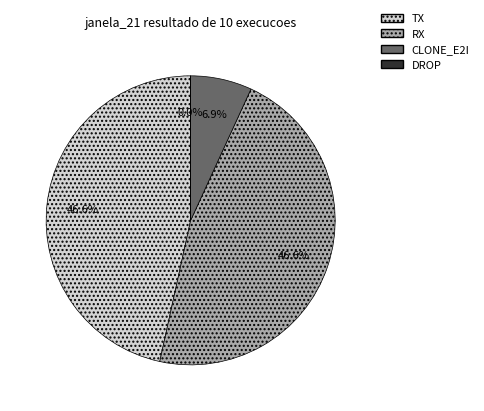

What portion of the pie excludes TX?

53.4%